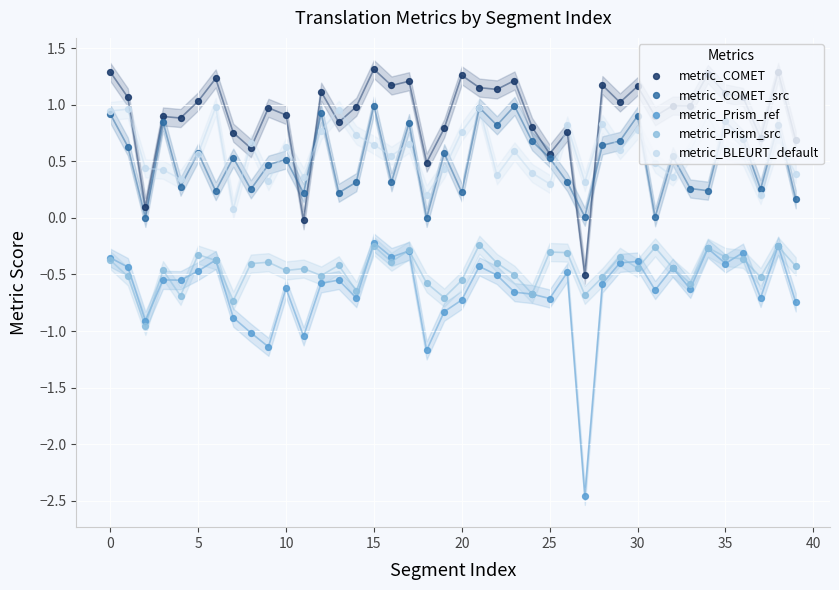

At how many categories does at least one series exceed -2?

40